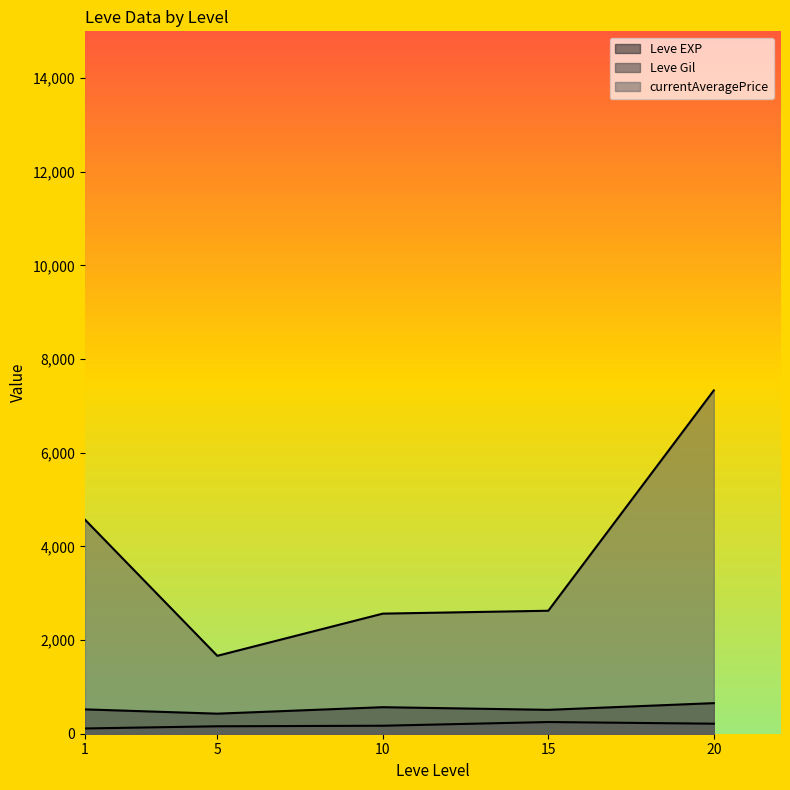

How many series are shown in this chart?

3